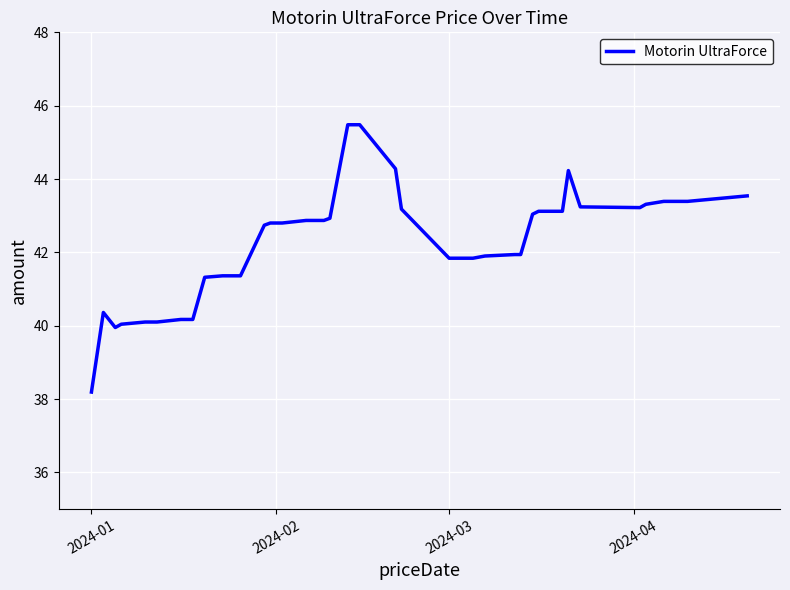

What is the difference between the maximum and minimum values?

7.3